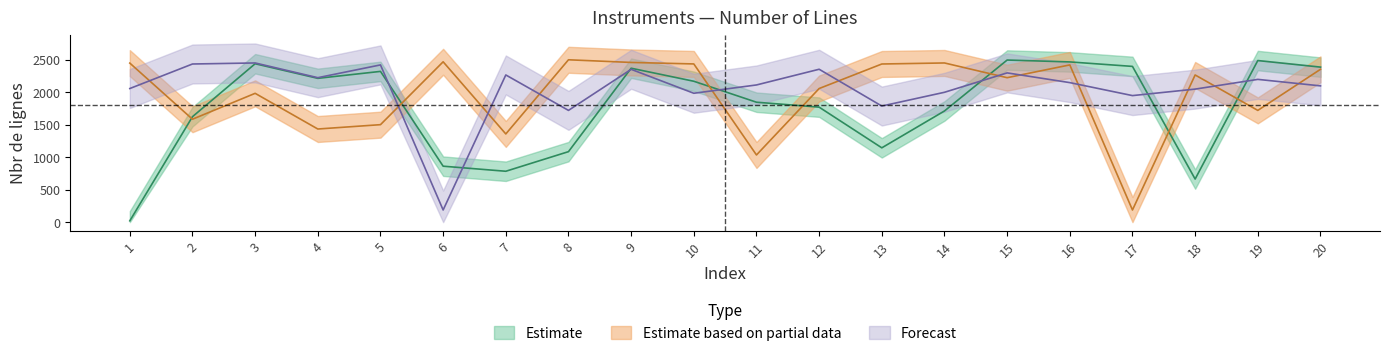

How many times do Estimate based on partial data and Forecast cross each other?

12